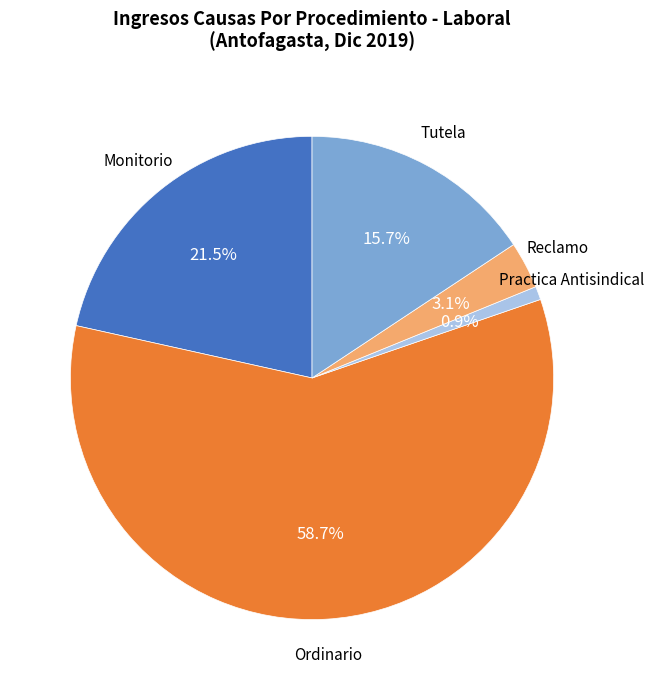

Is there any slice that represents more than half of the pie?

Yes